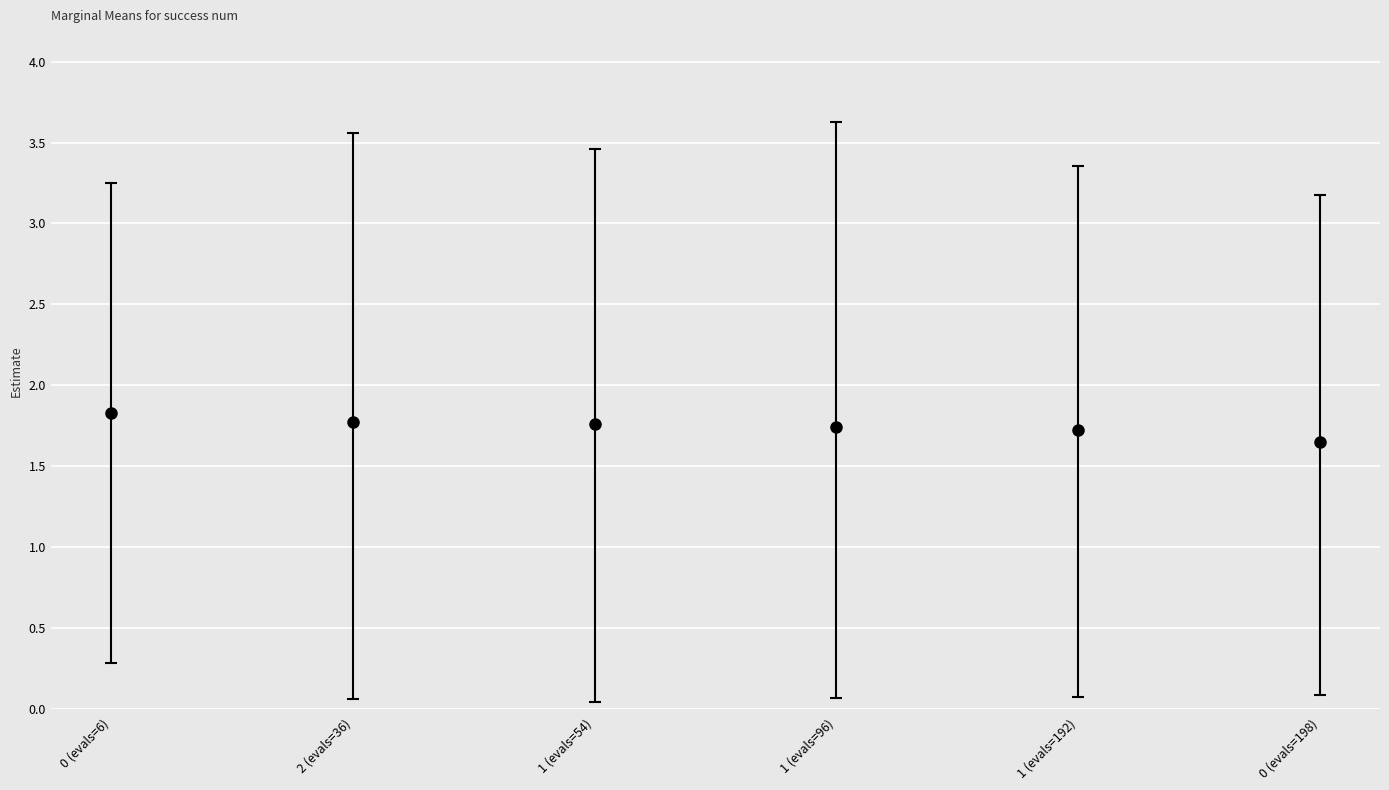

How many lines are shown in the chart?

1